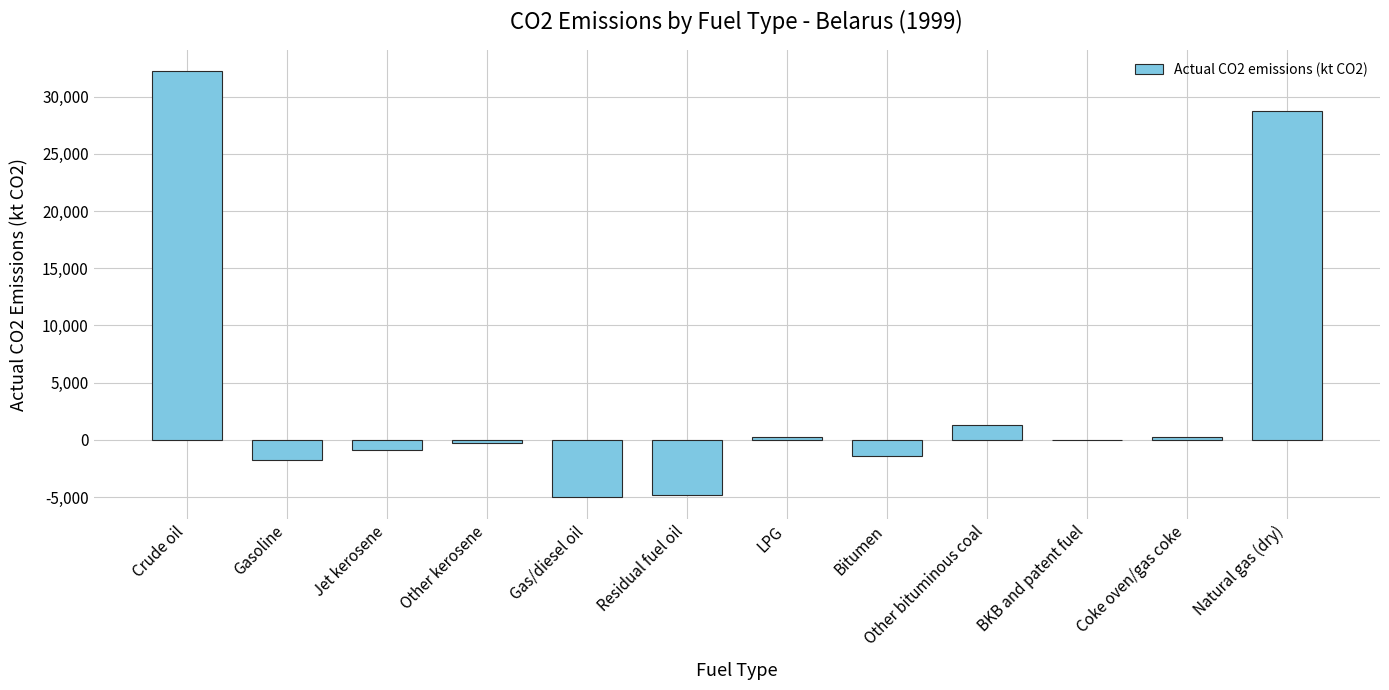

How many values exceed -37?

5